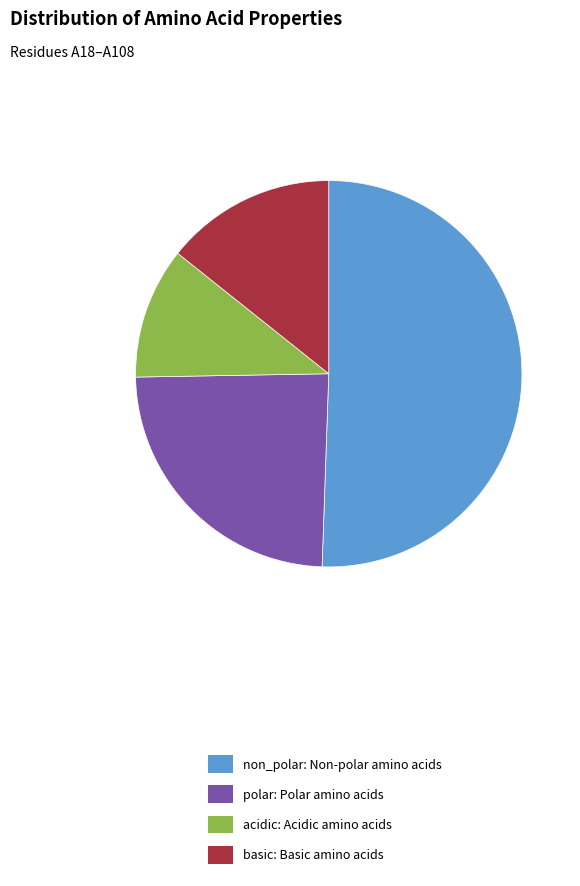

The acidic: Acidic amino acids slice represents 11% of the pie. True or false?

True